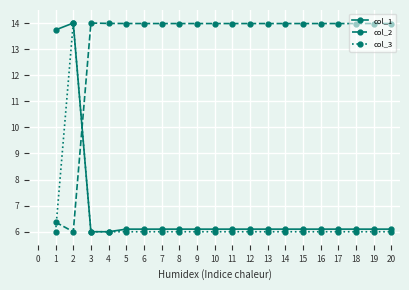

What is the greatest value displayed?

14.0